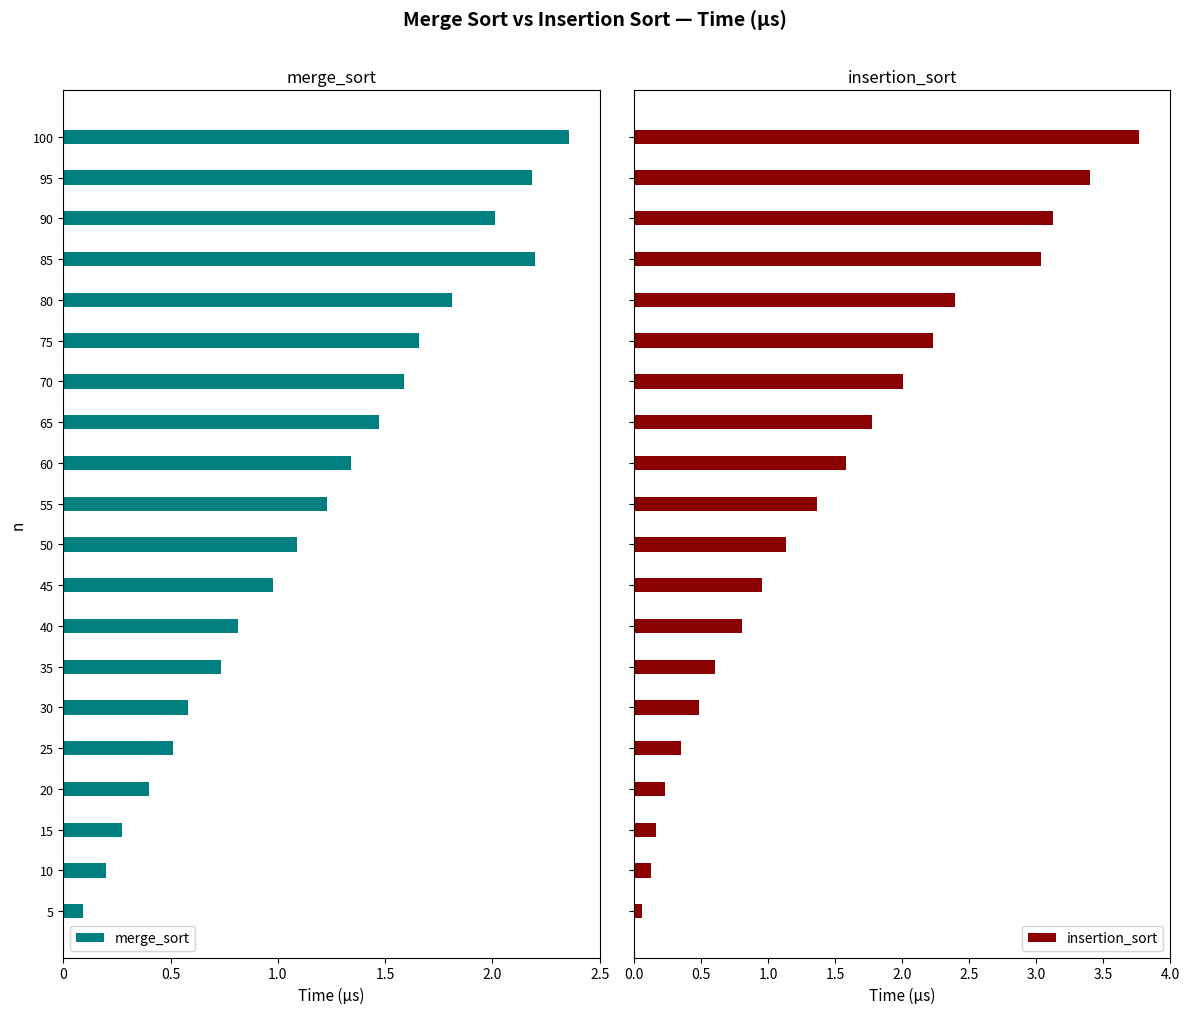

What is the sum of all insertion_sort values?

29.6